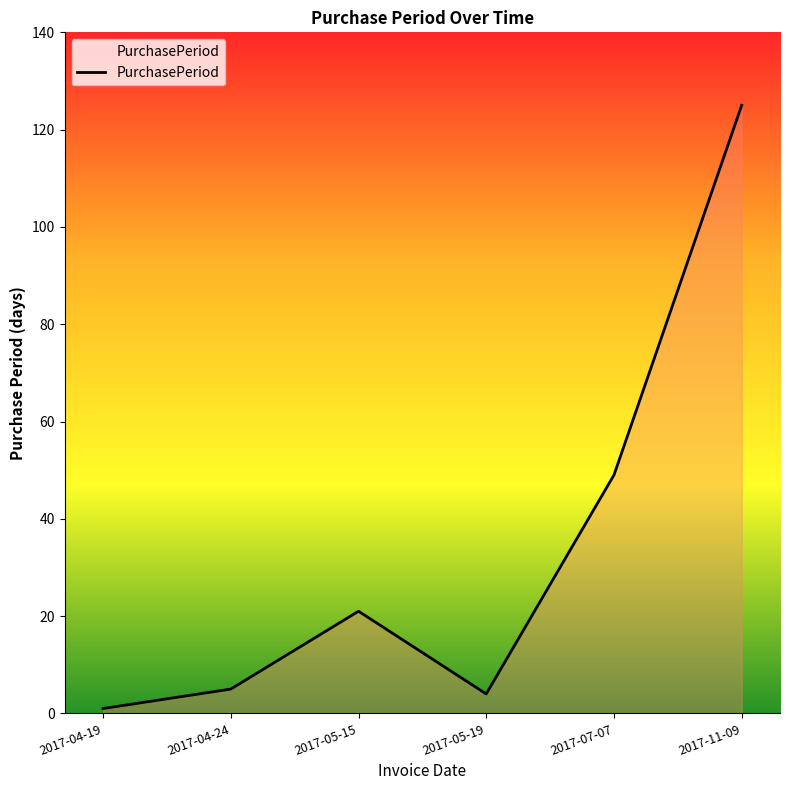

What is the difference between the maximum and minimum values?

124